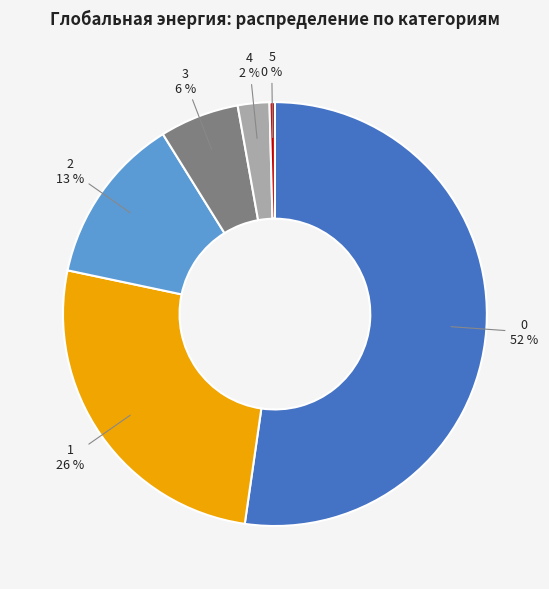

True or false: 2 accounts for 13% of the total.

True